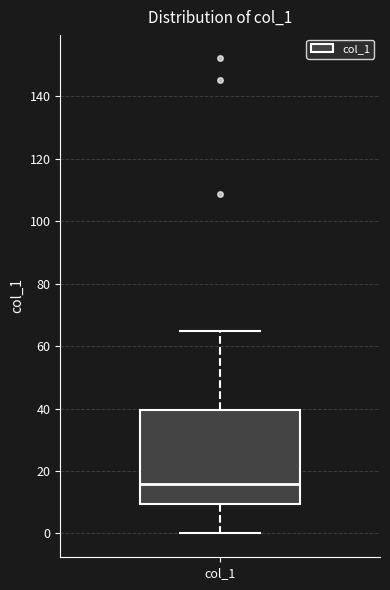

Where is the lower edge of the box for col_1 on the y-axis? The values are not printed on the chart, so give them approximately, as read against the axis.

10